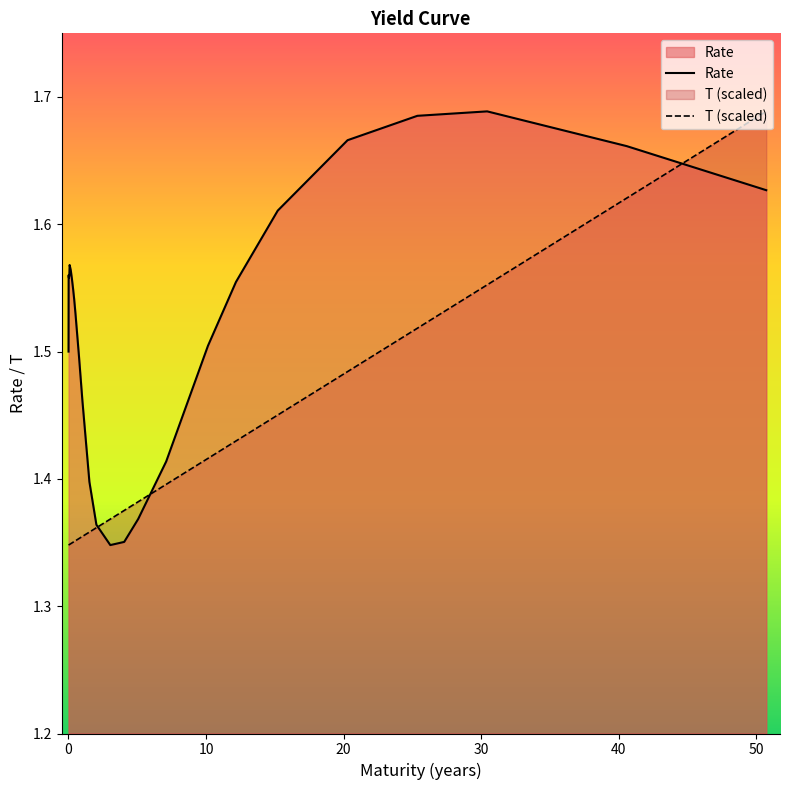

Rank the series by their average value, from lowest to highest.

T (scaled), Rate